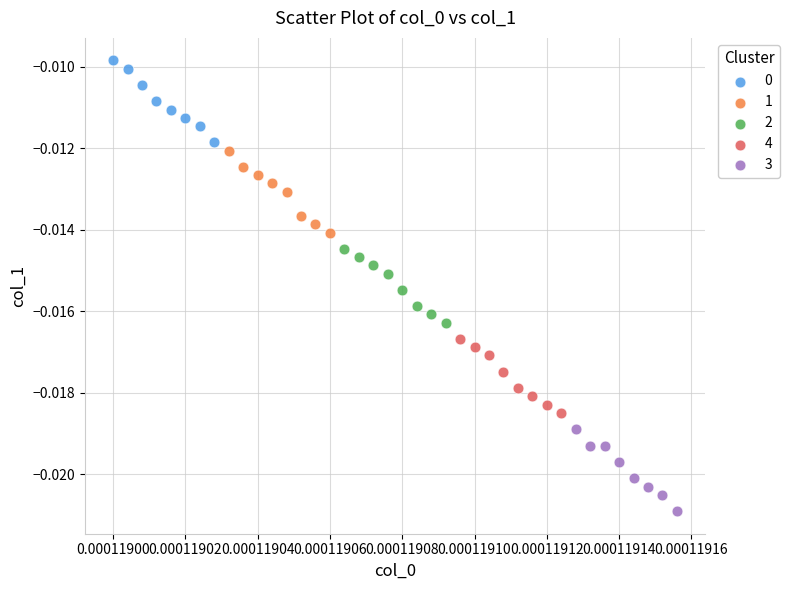

Which series reaches the minimum Y coordinate?

3